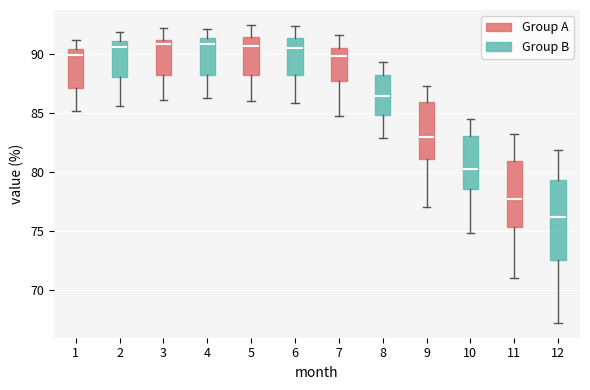

Reading left to right, transcribe this box plot: for each box, give where its median line is, the range the box spans, and where its two whiskers end, as read against the y-axis. The values are not printed on the chart, so give them approximately, as read against the axis.

1 (Group A): median 90.0, box 87.0 to 90.5, whiskers 85.0 to 91.0
1 (Group B): median 90.5, box 88.0 to 91.0, whiskers 85.5 to 92.0
3 (Group A): median 91.0 (just below the box's upper edge), box 88.5 to 91.0, whiskers 86.0 to 92.0
3 (Group B): median 91.0, box 88.0 to 91.5, whiskers 86.5 to 92.0
5 (Group A): median 90.5, box 88.0 to 91.5, whiskers 86.0 to 92.5
5 (Group B): median 90.5, box 88.0 to 91.5, whiskers 86.0 to 92.5
7 (Group A): median 90.0, box 87.5 to 90.5, whiskers 85.0 to 91.5
7 (Group B): median 86.5, box 85.0 to 88.0, whiskers 83.0 to 89.5
9 (Group A): median 83.0, box 81.0 to 86.0, whiskers 77.0 to 87.5
9 (Group B): median 80.0, box 78.5 to 83.0, whiskers 75.0 to 84.5
11 (Group A): median 77.5, box 75.5 to 81.0, whiskers 71.0 to 83.0
11 (Group B): median 76.0, box 72.5 to 79.5, whiskers 67.0 to 82.0